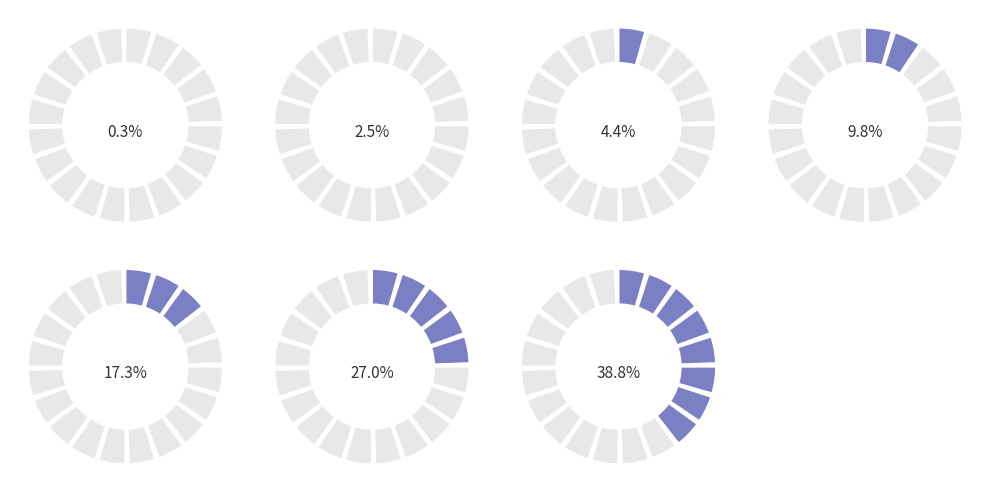

What portion of the pie excludes 1600?

61.2%